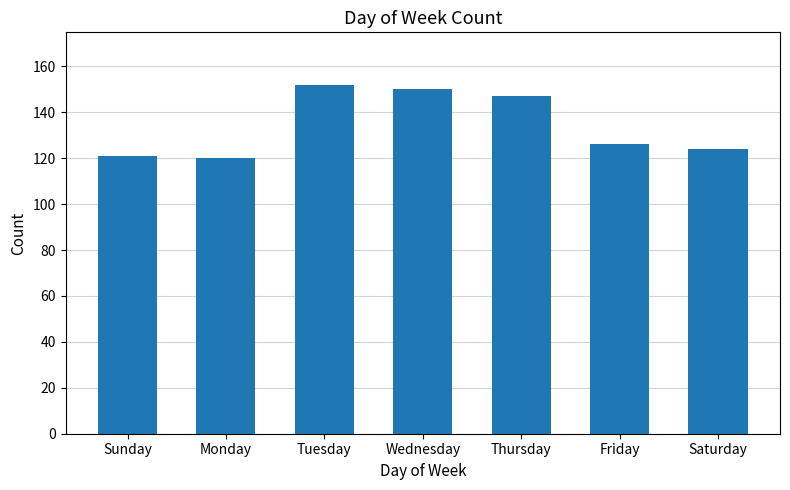

True or false: the data shows 121 at Sunday.

True